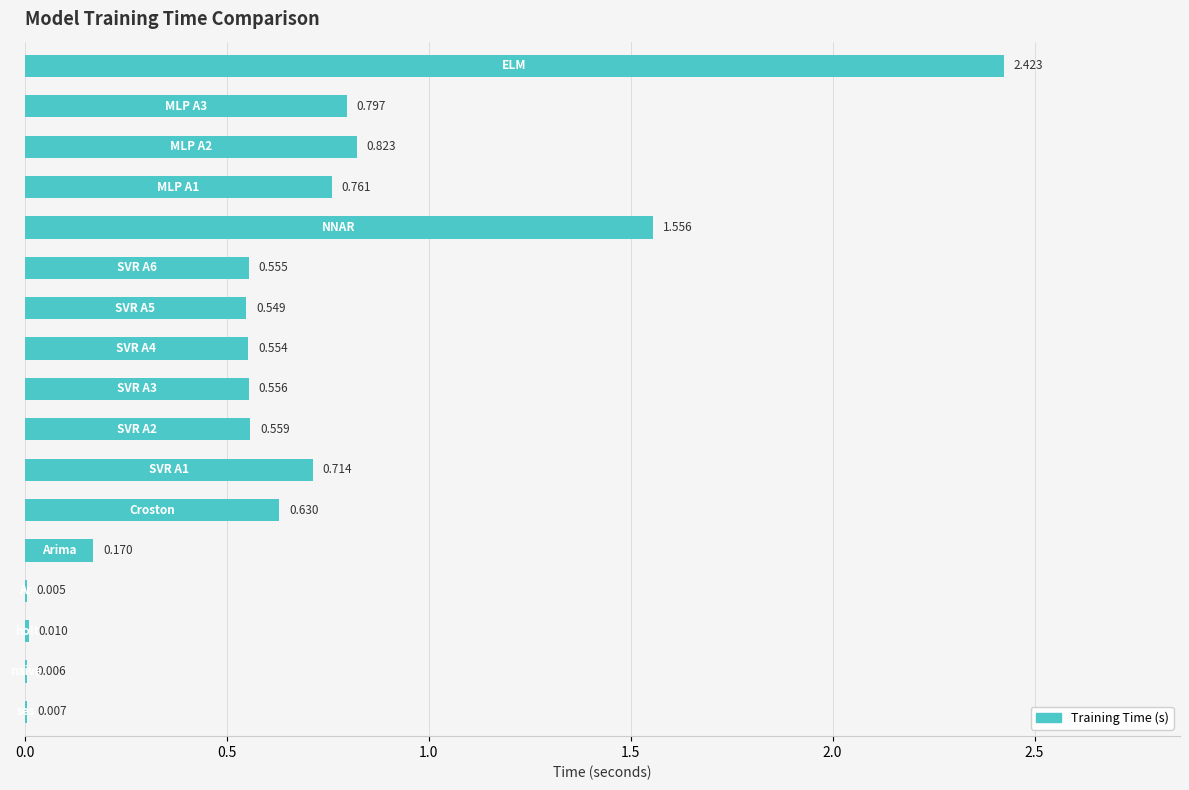

How many categories are shown in the chart?

17